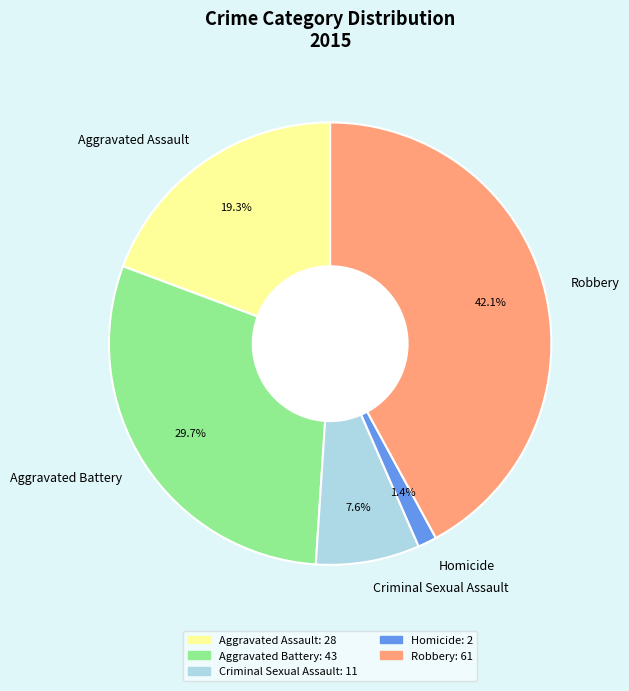

How many slices are in this pie chart?

5